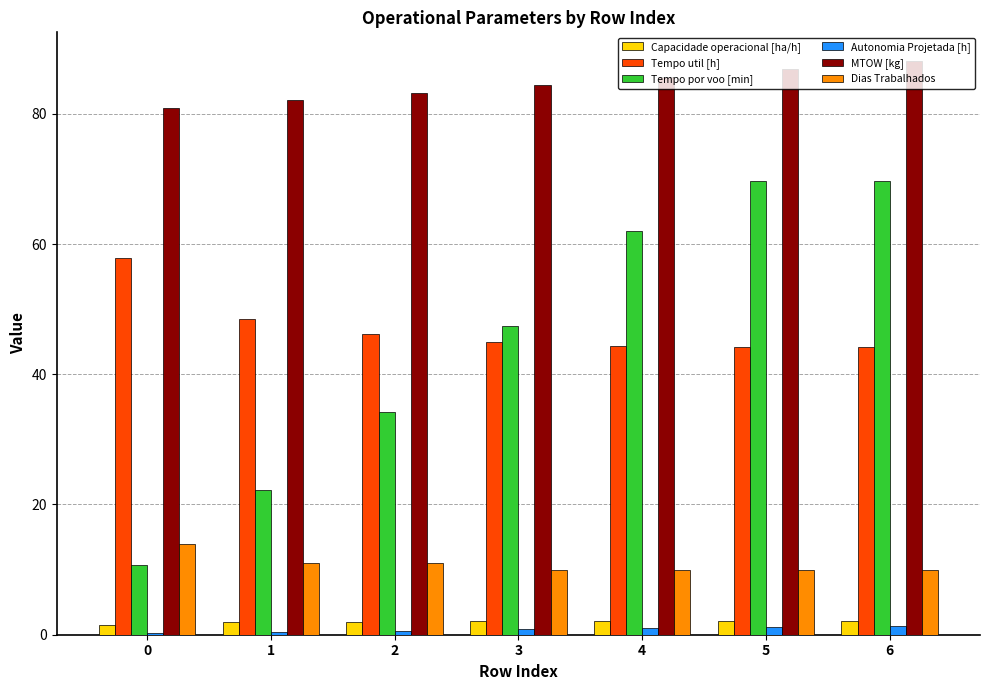

Between 0 and 6, which series saw the biggest shift?

Tempo por voo [min]